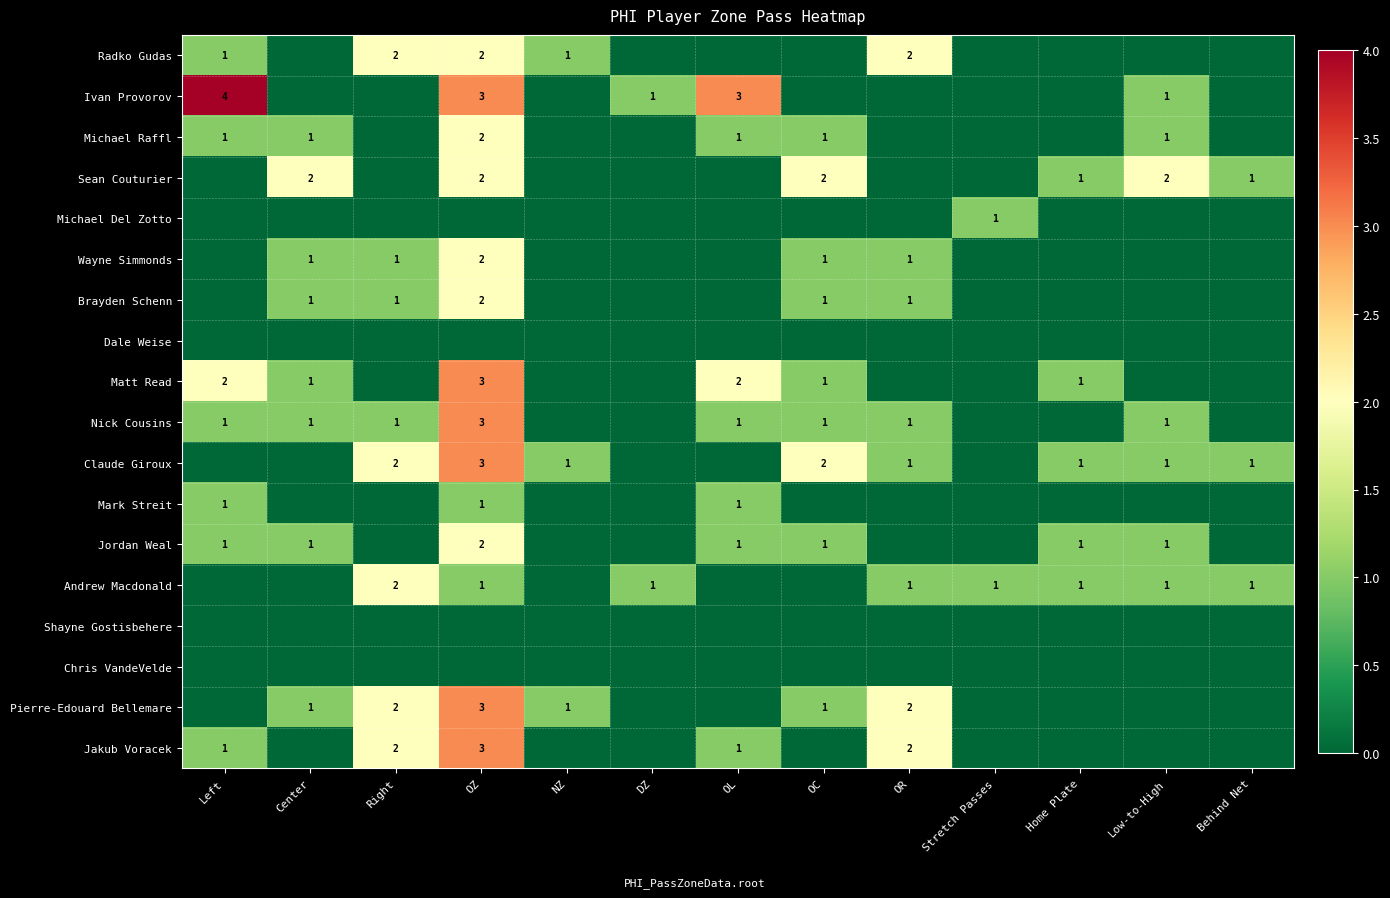

What is the total value across all series at Right?

13